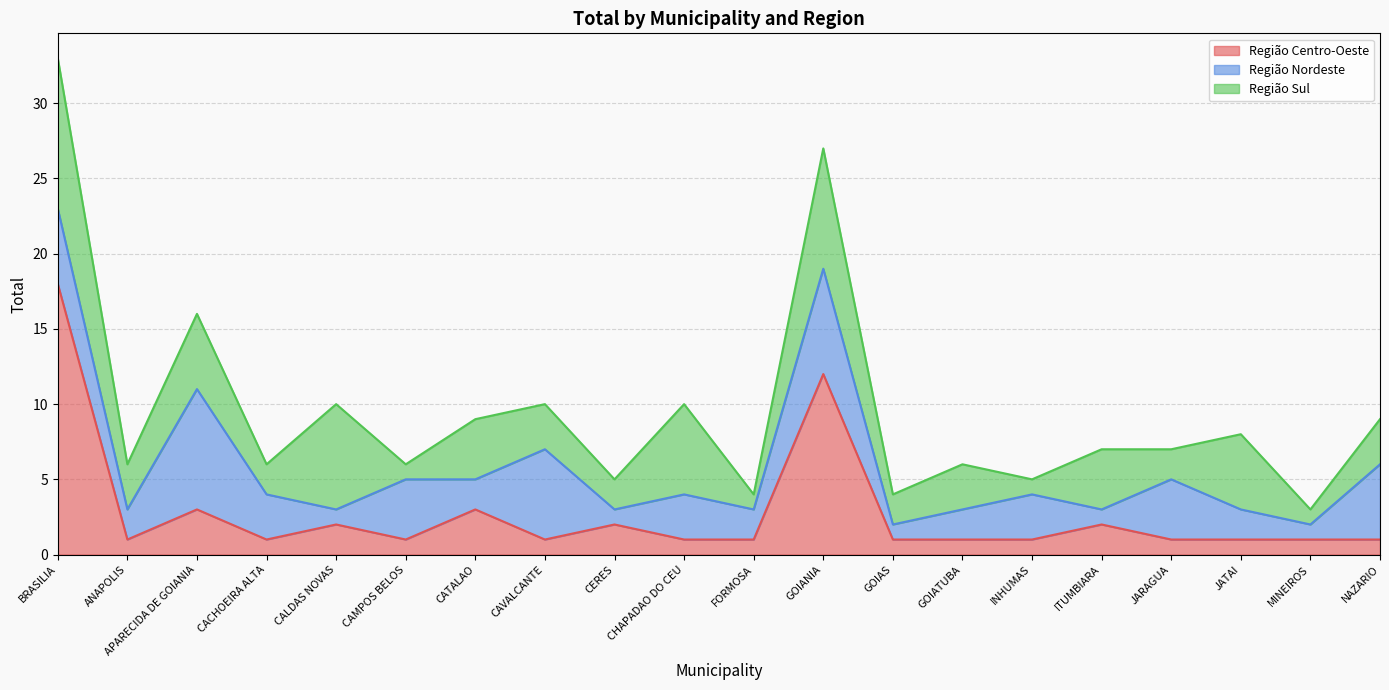

What is the difference between the highest and lowest values at CACHOEIRA ALTA?

2